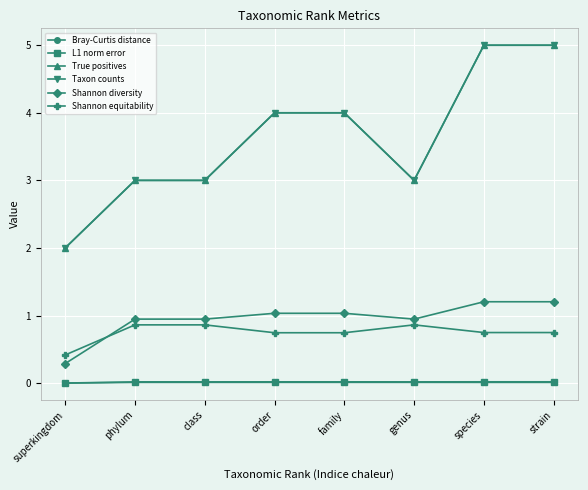

At family, list the series in order from smallest to largest.

Bray-Curtis distance, L1 norm error, Shannon equitability, Shannon diversity, True positives, Taxon counts